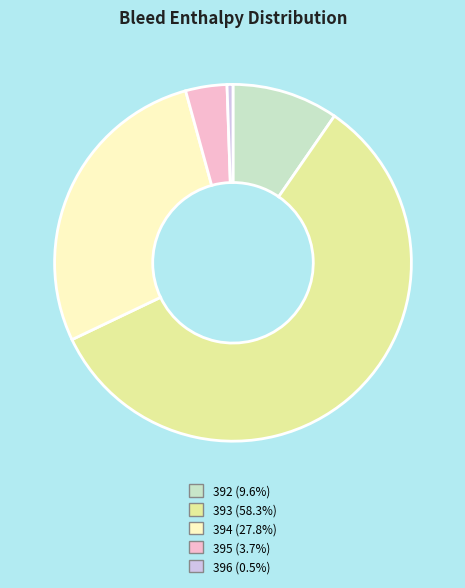

How many slices are in this pie chart?

5